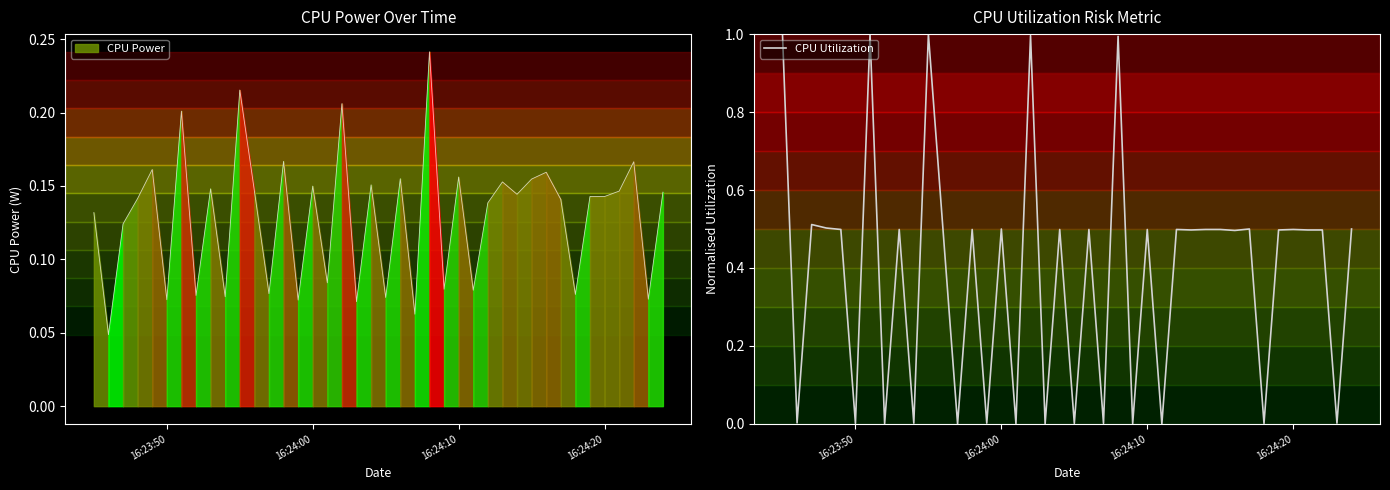

The chart shows a value of 0.0 at 7. True or false?

False